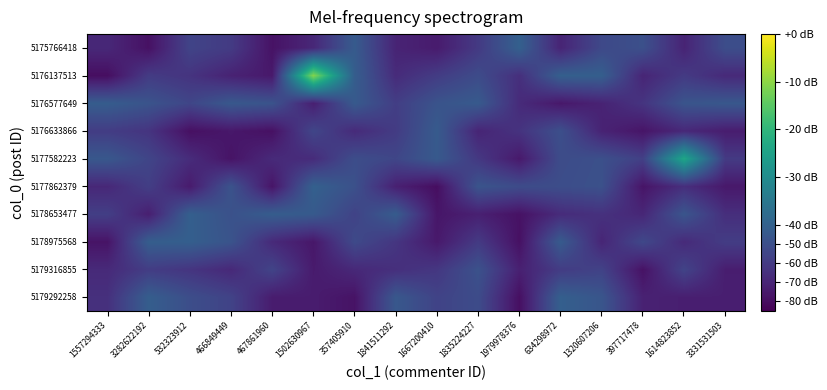

Reading right to left, list all the values displayed in this chart.

5179292258: 3331531503=-0.7	1614823852=-0.7	397717478=-0.6	1320607206=-0.1	634298972=-0.0	1979978376=-0.8	1835224227=-0.2	1667200410=-0.3	1841511292=-0.1	357405910=-0.8	1502630967=-0.7	467861960=-0.7	466849449=-0.3	532323912=-0.2	3282622192=-0.0	1557294333=-0.5
5179316855: 3331531503=-0.7	1614823852=-0.3	397717478=-0.8	1320607206=-0.3	634298972=-0.4	1979978376=-0.6	1835224227=-0.2	1667200410=-0.4	1841511292=-0.5	357405910=-0.6	1502630967=-0.7	467861960=-0.3	466849449=-0.6	532323912=-0.5	3282622192=-0.4	1557294333=-0.6
5178975568: 3331531503=-0.4	1614823852=-0.6	397717478=-0.3	1320607206=-0.6	634298972=-0.1	1979978376=-0.8	1835224227=-0.4	1667200410=-0.7	1841511292=-0.4	357405910=-0.3	1502630967=-0.7	467861960=-0.6	466849449=-0.2	532323912=-0.0	3282622192=-0.0	1557294333=-0.7
5178653477: 3331531503=-0.5	1614823852=-0.1	397717478=-0.6	1320607206=-0.5	634298972=-0.5	1979978376=-0.8	1835224227=-0.6	1667200410=-0.7	1841511292=-0.1	357405910=-0.3	1502630967=-0.1	467861960=-0.0	466849449=-0.2	532323912=-0.0	3282622192=-0.7	1557294333=-0.4
5177862379: 3331531503=-0.7	1614823852=-0.5	397717478=-0.7	1320607206=-0.2	634298972=-0.2	1979978376=-0.2	1835224227=-0.1	1667200410=-0.8	1841511292=-0.6	357405910=-0.2	1502630967=-0.0	467861960=-0.7	466849449=-0.2	532323912=-0.7	3282622192=-0.4	1557294333=-0.6
5177582223: 3331531503=-0.4	1614823852=0.8	397717478=-0.4	1320607206=-0.2	634298972=-0.2	1979978376=-0.7	1835224227=-0.4	1667200410=-0.1	1841511292=-0.3	357405910=-0.2	1502630967=-0.5	467861960=-0.6	466849449=-0.7	532323912=-0.5	3282622192=-0.3	1557294333=-0.1
5176633866: 3331531503=-0.7	1614823852=-0.6	397717478=-0.7	1320607206=-0.6	634298972=-0.2	1979978376=-0.5	1835224227=-0.6	1667200410=-0.1	1841511292=-0.4	357405910=-0.5	1502630967=-0.3	467861960=-0.8	466849449=-0.7	532323912=-0.8	3282622192=-0.5	1557294333=-0.4
5176577649: 3331531503=-0.1	1614823852=-0.1	397717478=-0.5	1320607206=-0.6	634298972=-0.7	1979978376=-0.5	1835224227=-0.1	1667200410=-0.2	1841511292=-0.4	357405910=-0.1	1502630967=-0.7	467861960=-0.2	466849449=-0.1	532323912=-0.3	3282622192=-0.2	1557294333=-0.1
5176137513: 3331531503=-0.6	1614823852=-0.4	397717478=-0.6	1320607206=-0.0	634298972=-0.0	1979978376=-0.5	1835224227=-0.2	1667200410=-0.4	1841511292=-0.5	357405910=-0.0	1502630967=1.5	467861960=-0.7	466849449=-0.6	532323912=-0.5	3282622192=-0.4	1557294333=-0.8
5175766418: 3331531503=-0.2	1614823852=-0.6	397717478=-0.2	1320607206=-0.3	634298972=-0.6	1979978376=-0.0	1835224227=-0.4	1667200410=-0.7	1841511292=-0.6	357405910=-0.1	1502630967=-0.6	467861960=-0.8	466849449=-0.4	532323912=-0.3	3282622192=-0.8	1557294333=-0.6